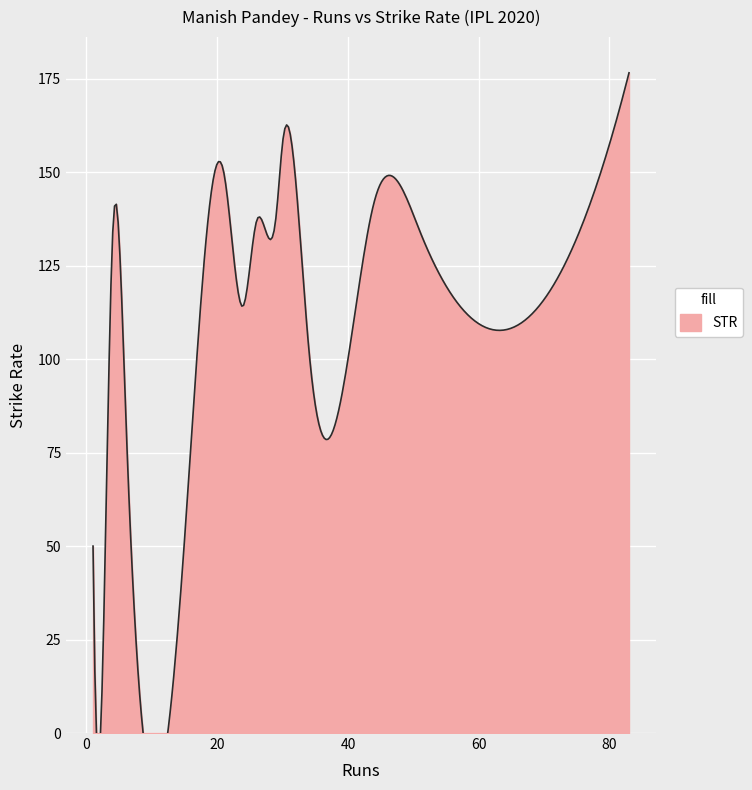

Which series has the widest spread of values?

STR